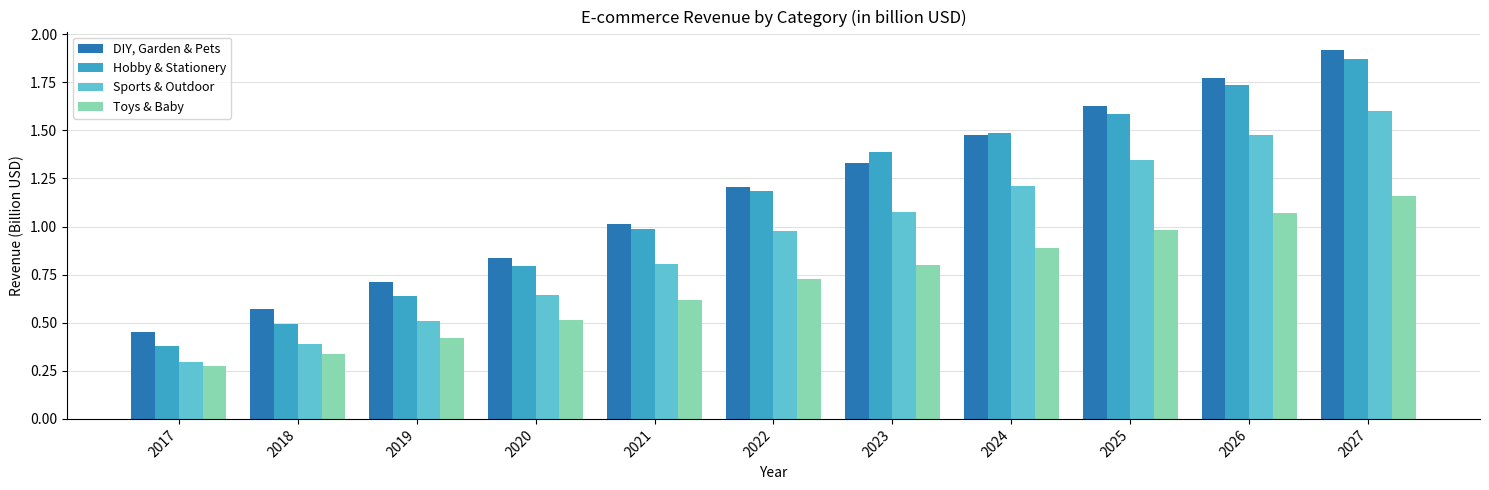

What is the difference between the highest and lowest values at 2022?

0.5